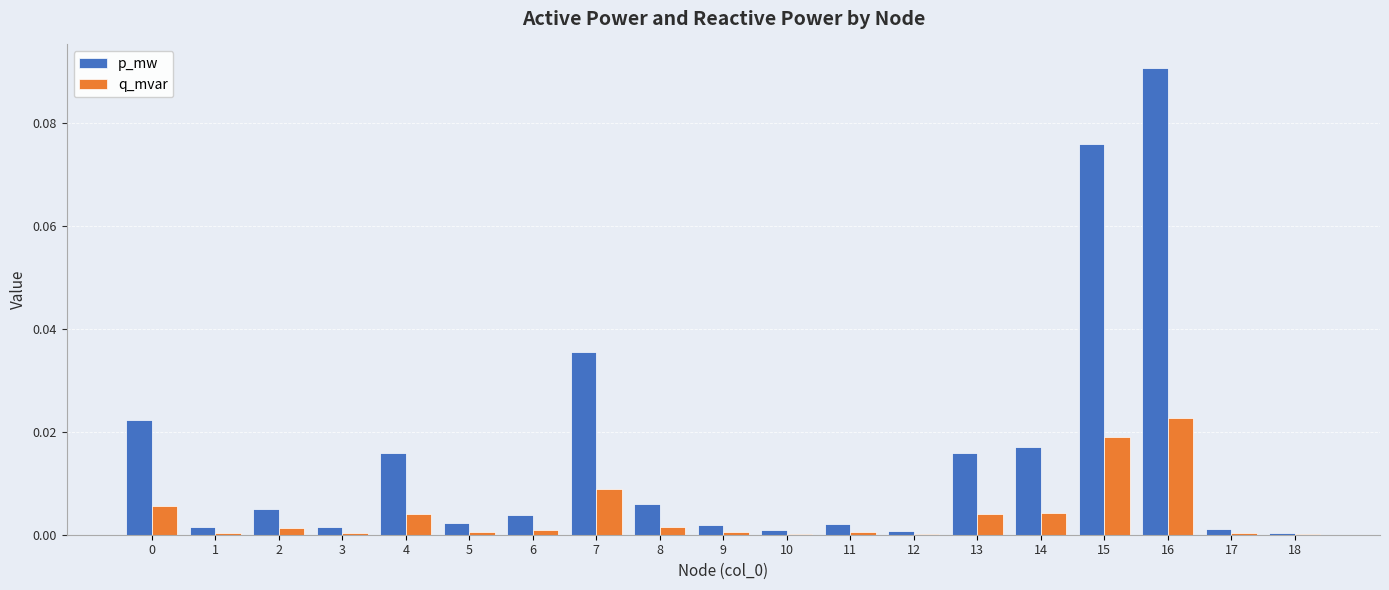

Which series changed the most between 4 and 6?

p_mw